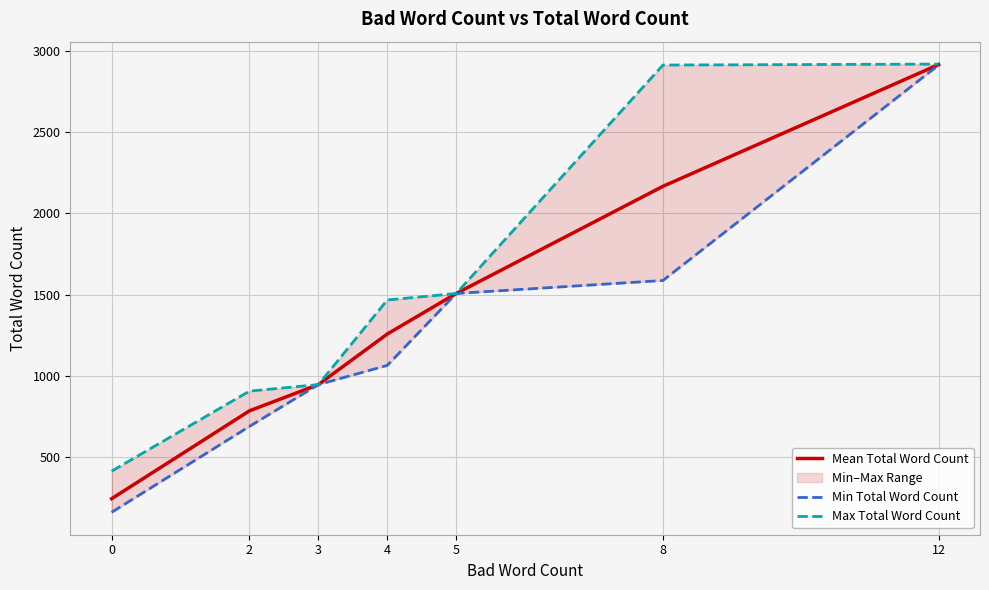

True or false: Min Total Word Count has a value of 2713.5 at 8.

False